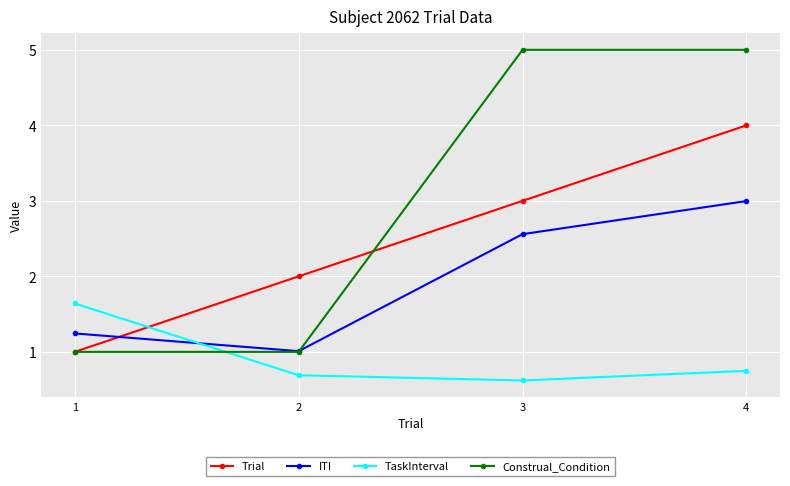

The ITI series shows 3.0 at 4. True or false?

True